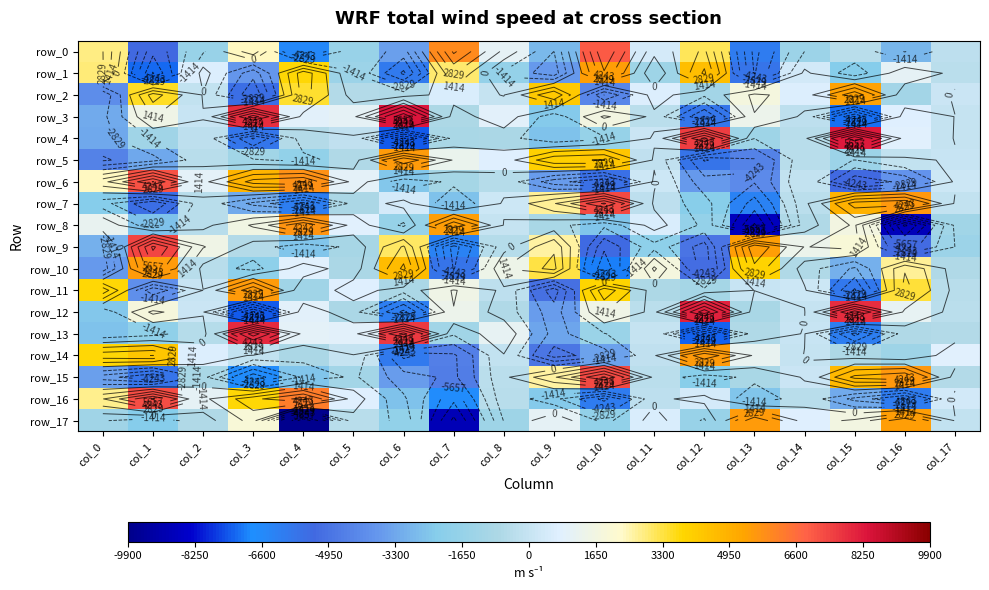

Is it true that row_7 equals 7663.6 at col_15?

False